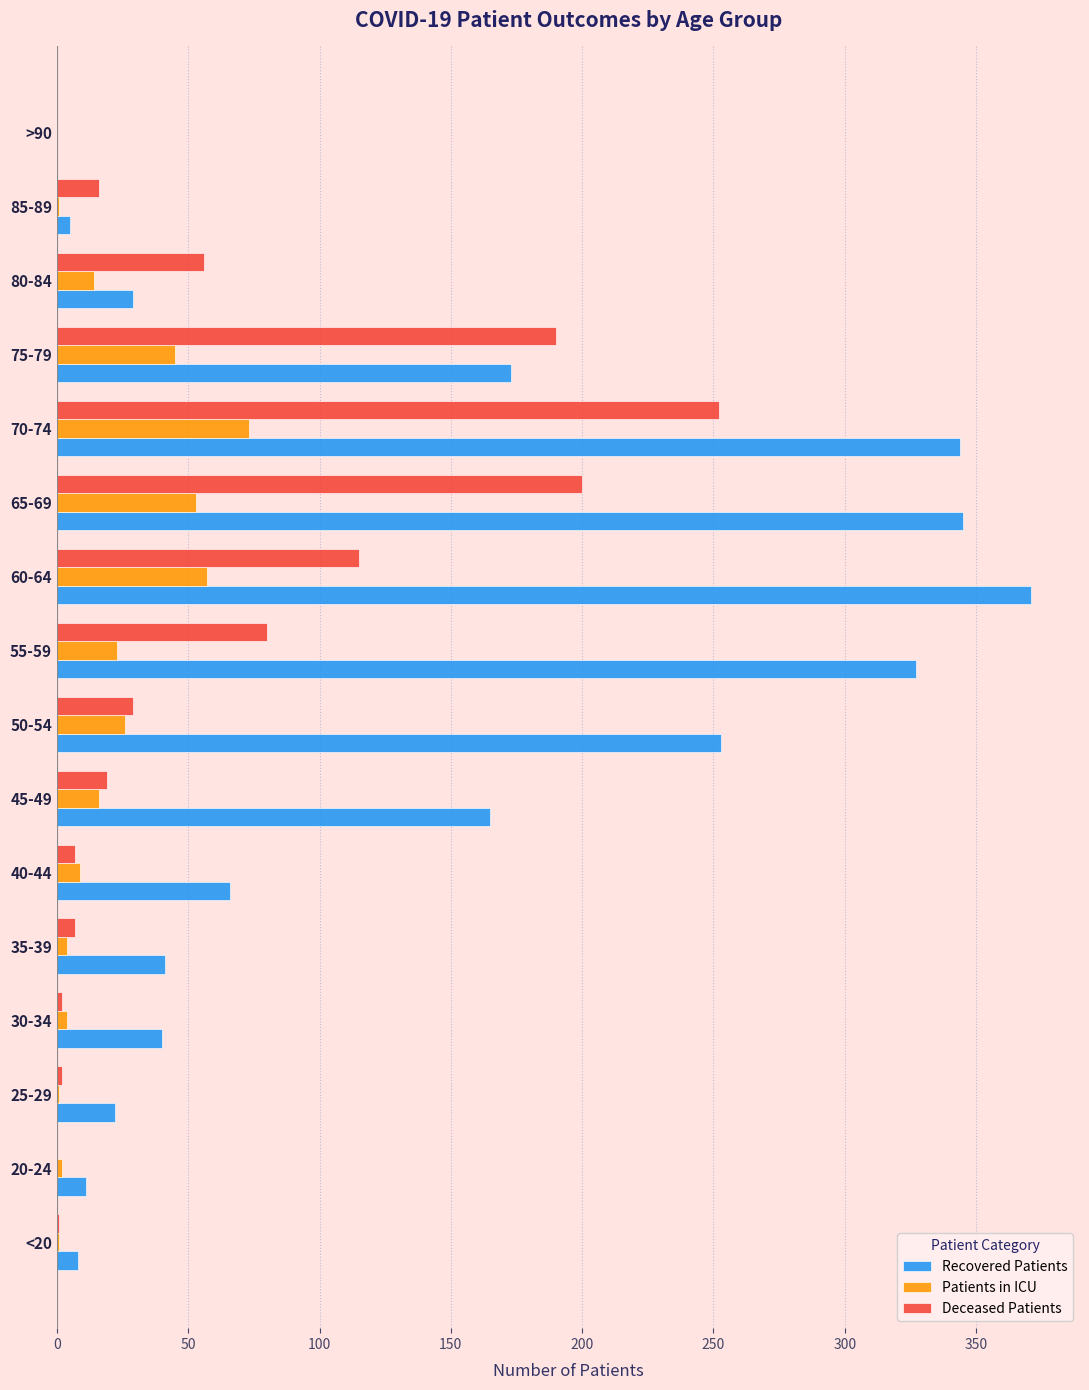

Which category has the highest value in the Patients in ICU series?

70-74